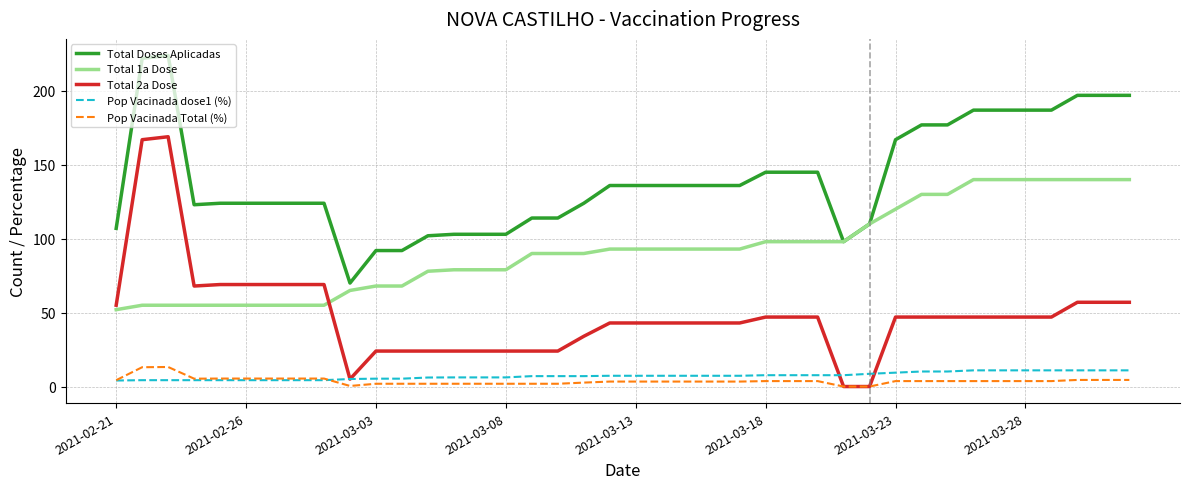

Which series has the largest total across all categories?

Total Doses Aplicadas